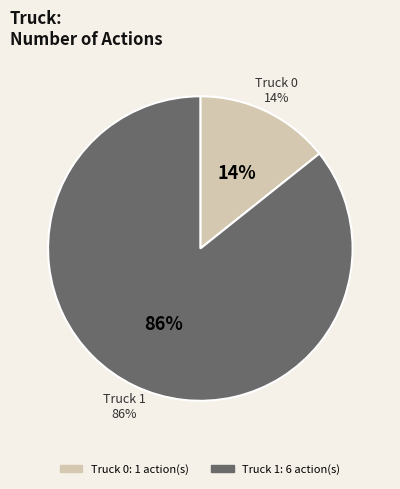

Is the sum of Truck 1 and Truck 0 greater than half?

Yes